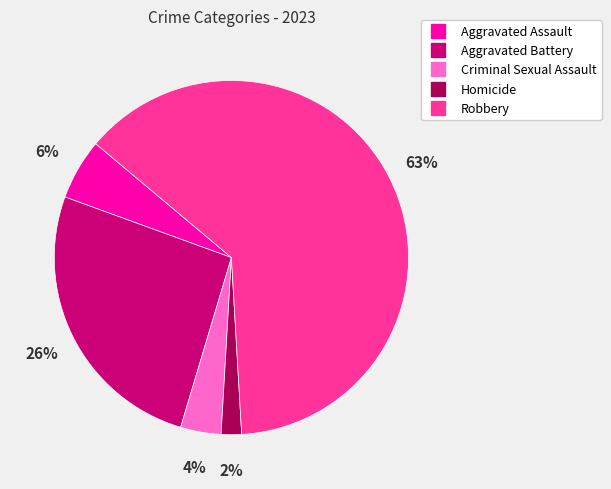

Which slice is the smallest?

Homicide